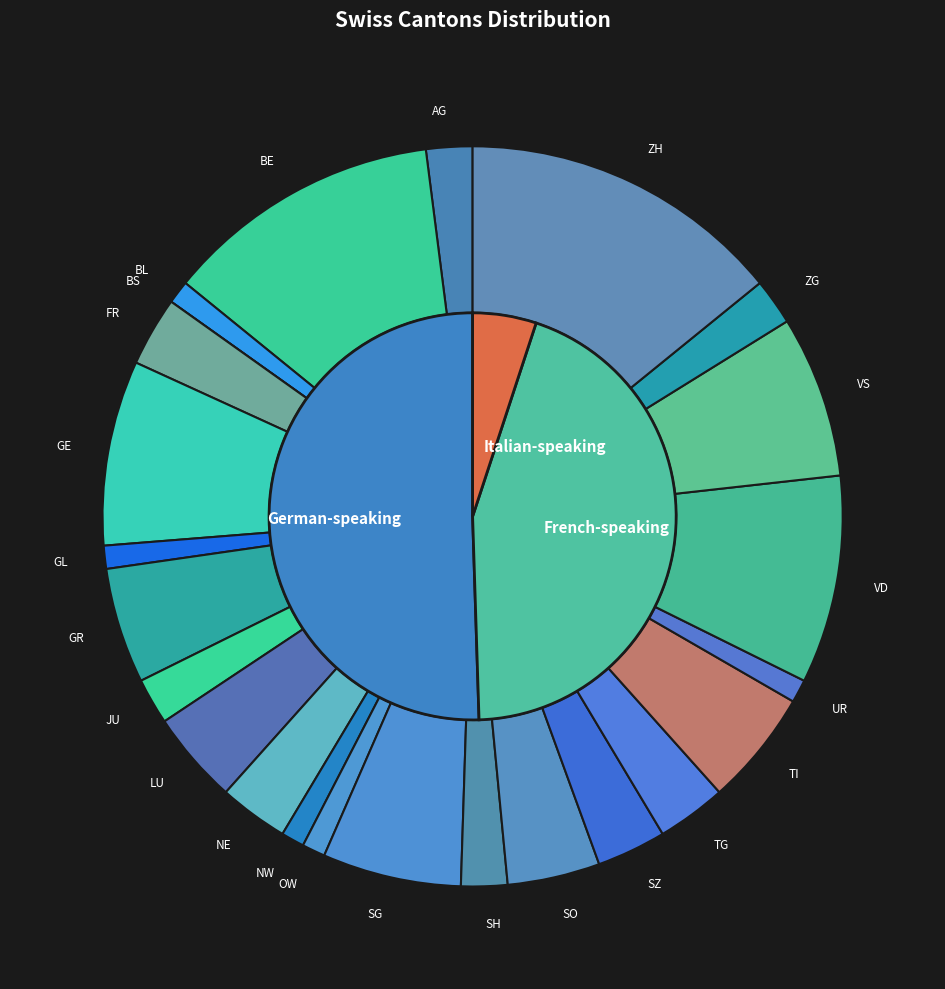

Which category has the smallest portion of the pie?

BS